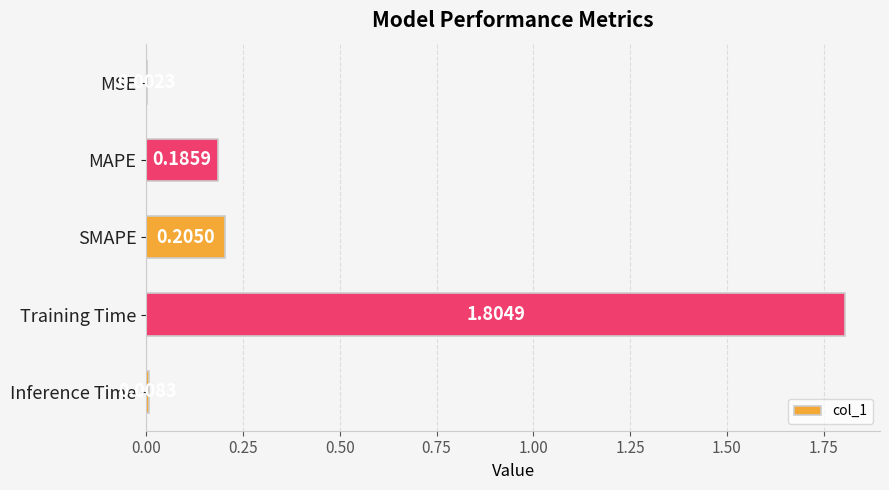

Which label corresponds to the largest value in the chart?

Training Time